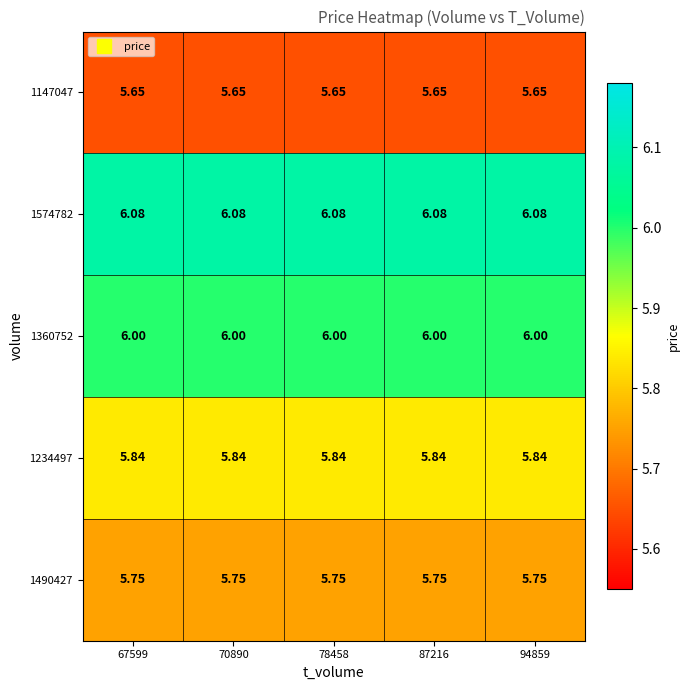

Is the value of 1360752 at 70890 greater than the value of 1234497 at 87216?

Yes